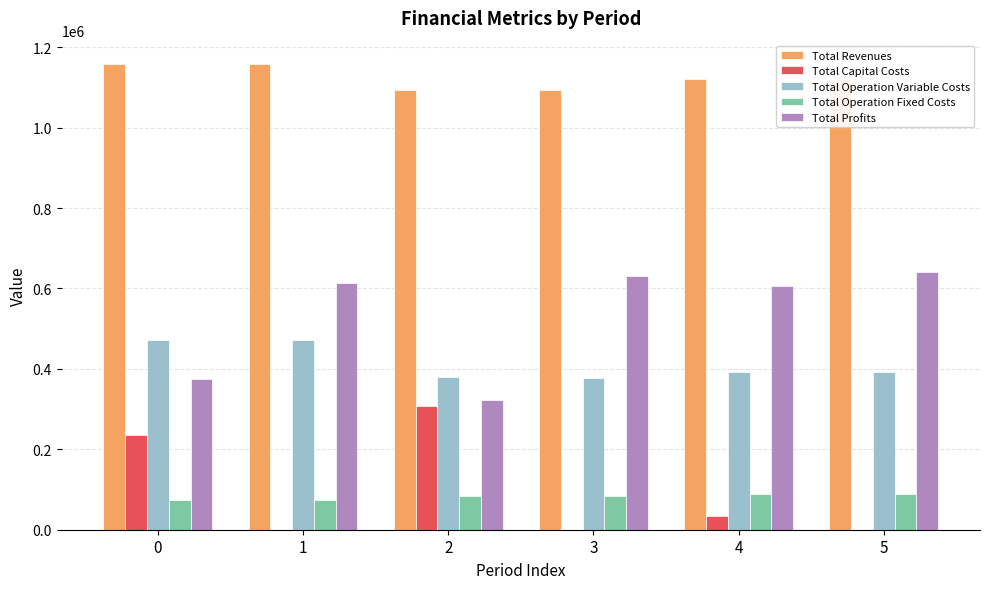

Is the value of Total Capital Costs at 0 greater than the value of Total Operation Variable Costs at 2?

No